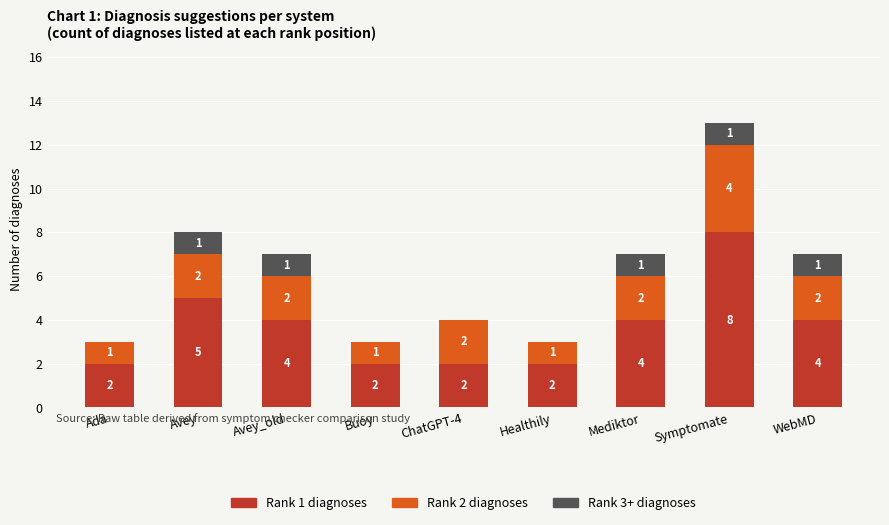

Reading left to right, transcribe the values for Rank 1 diagnoses.

Ada=2	Avey=5	Avey_old=4	Buoy=2	ChatGPT-4=2	Healthily=2	Mediktor=4	Symptomate=8	WebMD=4